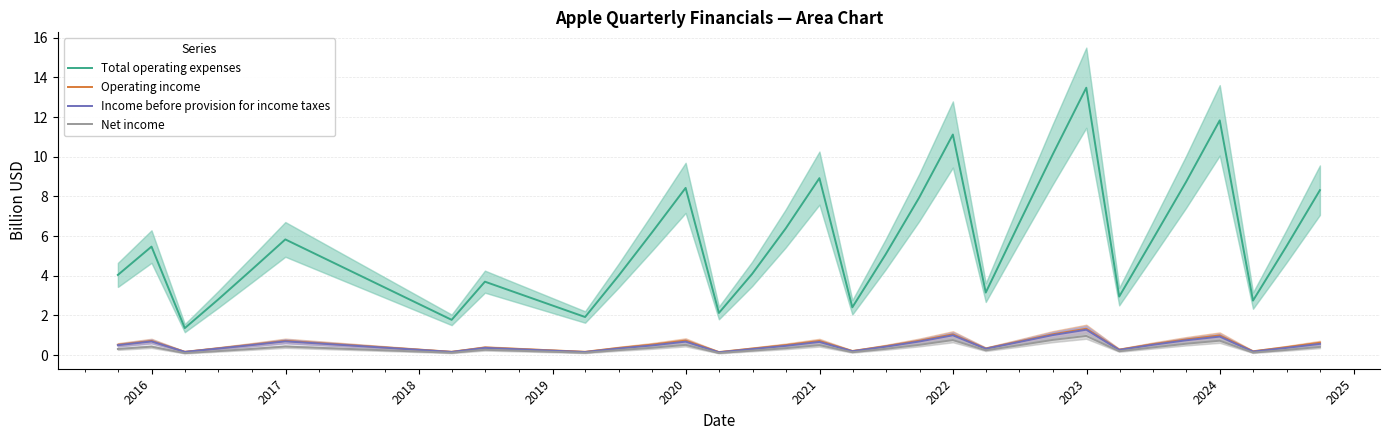

What are all the series names shown in the legend?

Total operating expenses, Operating income, Income before provision for income taxes, Net income